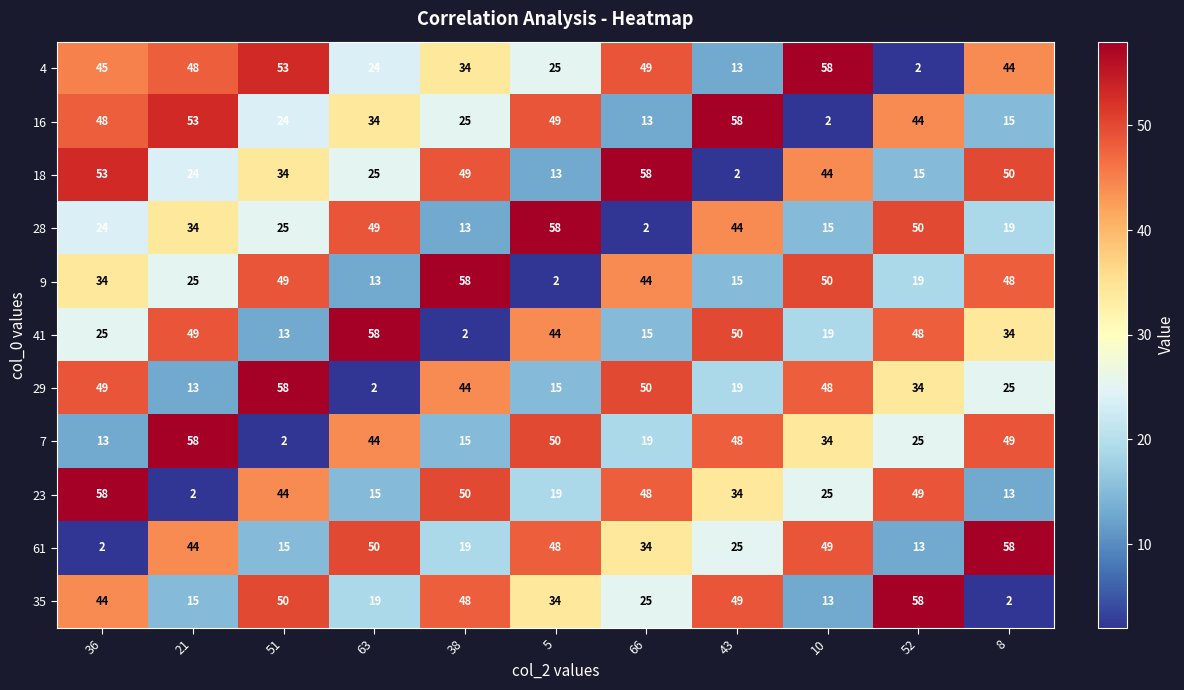

Where is 61 nearest to the value 30?

66